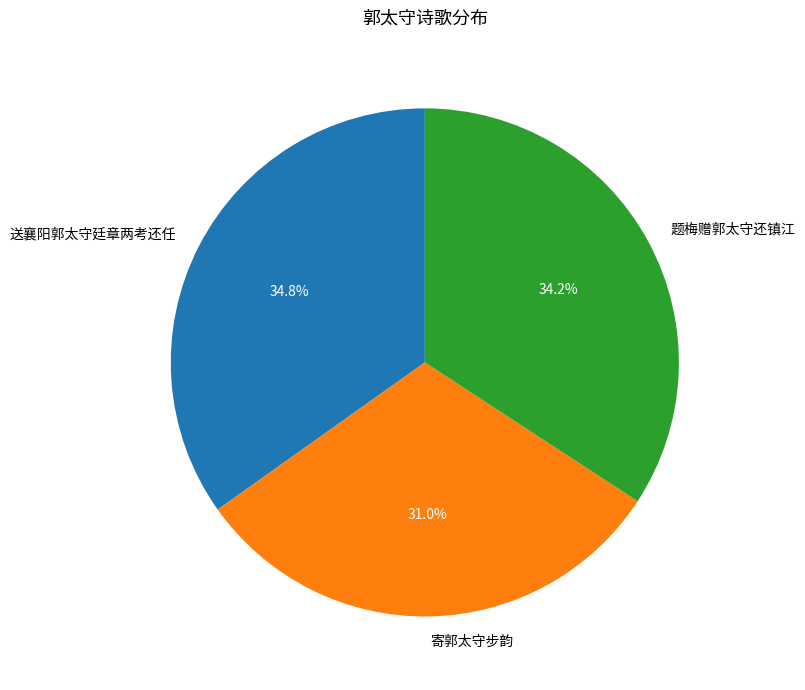

What is the ratio of the value at 寄郭太守步韵 to the value at 送襄阳郭太守廷章两考还任?

0.9